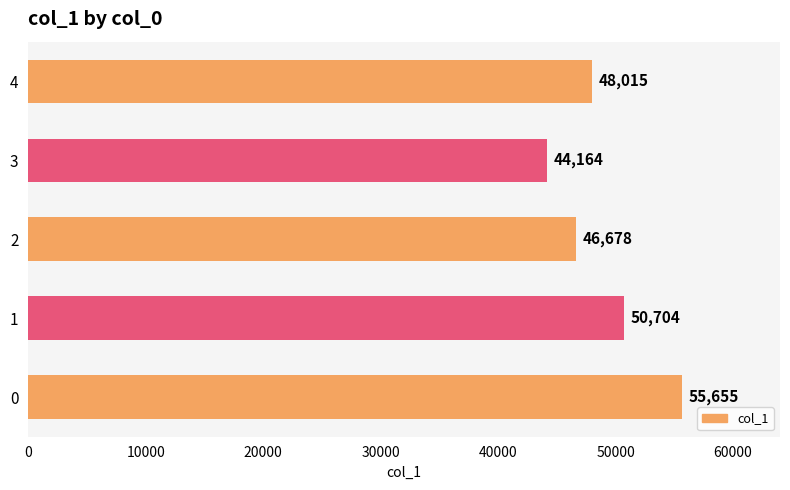

Rank the categories by value from lowest to highest.

3, 2, 4, 1, 0